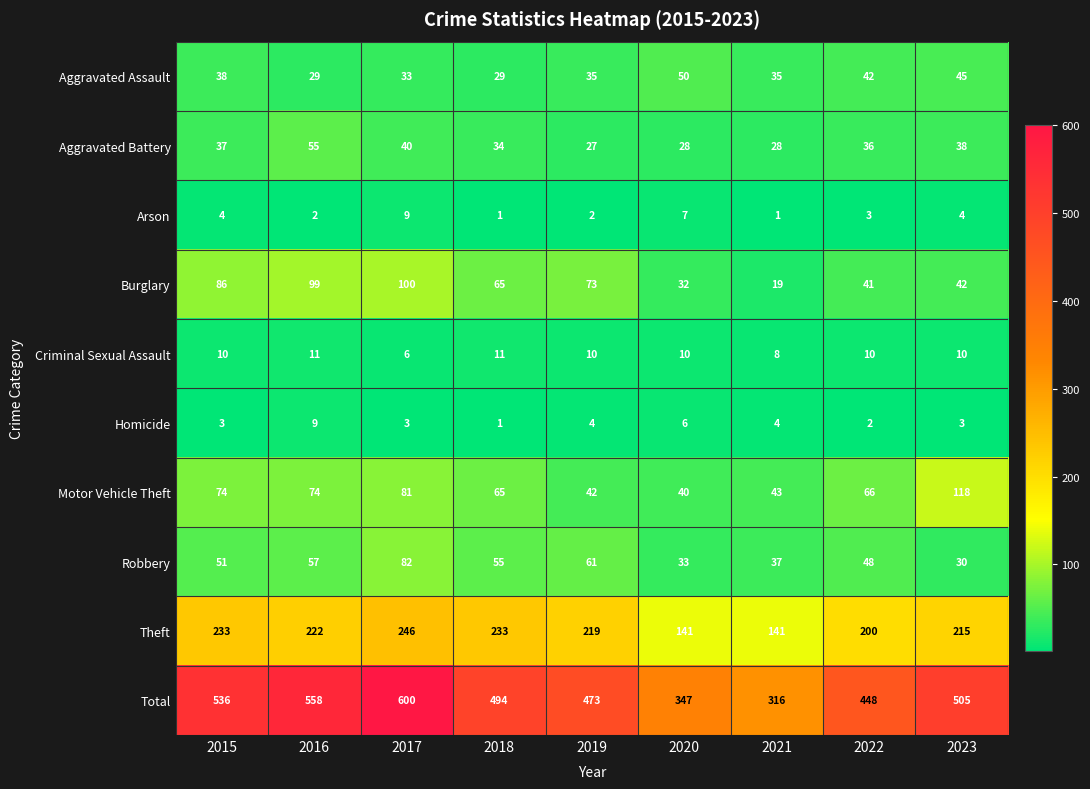

How many distinct data groups are displayed?

10